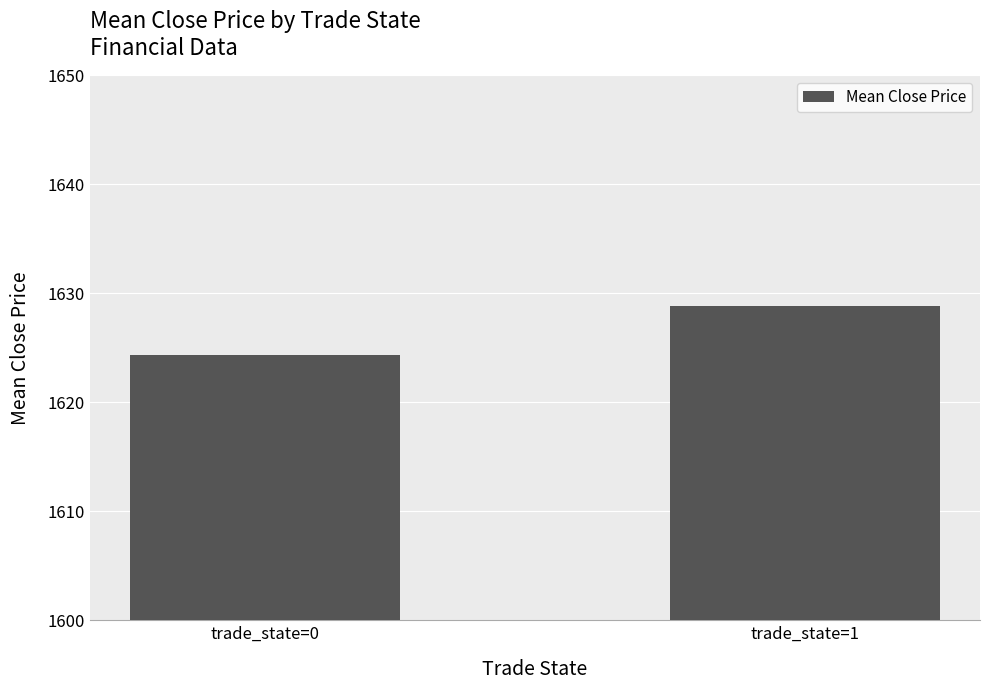

What is the greatest value displayed?

1628.8